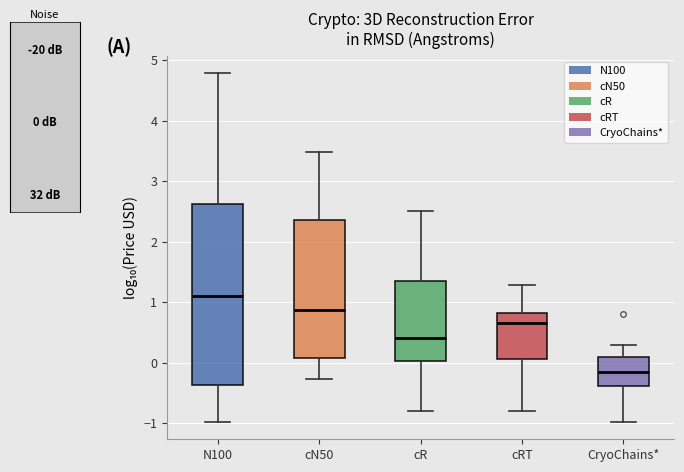

Where is the upper edge of the box for cR on the y-axis? The values are not printed on the chart, so give them approximately, as read against the axis.

1.3